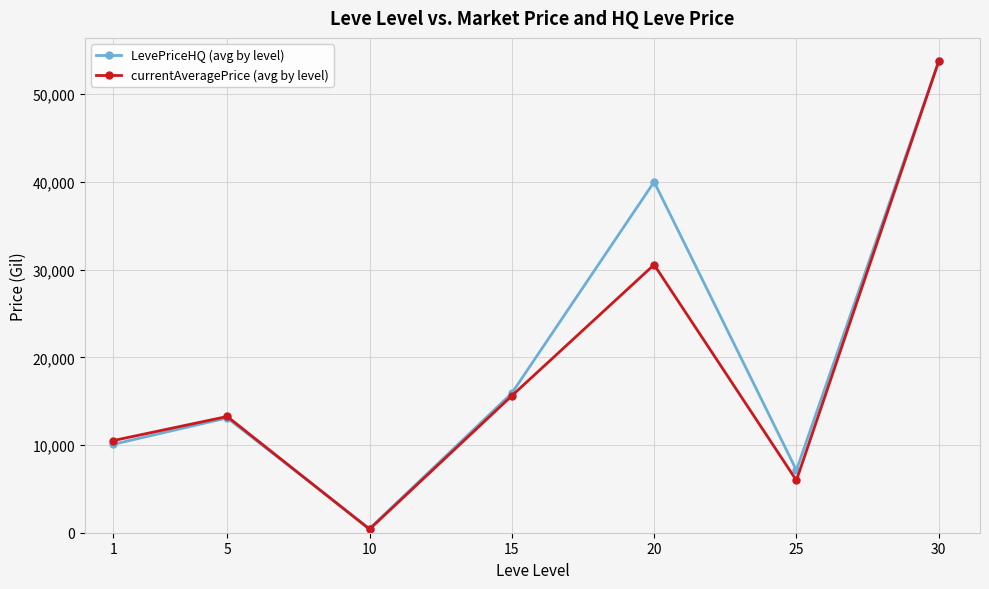

Reading right to left, what are all the values shown in this chart?

LevePriceHQ (avg by level): 30=53750.0	25=7126.6	20=39999.4	15=15907.7	10=468.5	5=13091.6	1=10078.7
currentAveragePrice (avg by level): 30=53750.0	25=5967.6	20=30558.8	15=15615.1	10=398.4	5=13252.3	1=10507.8